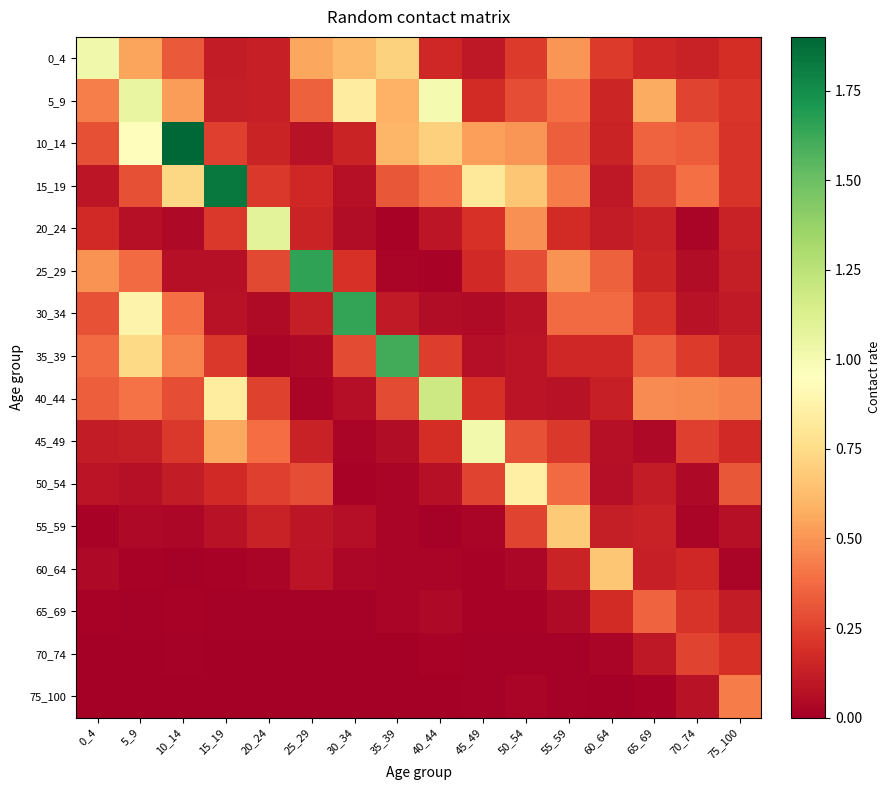

Reading right to left, extract all data points from this chart.

0_4: 75_100=0.2	70_74=0.1	65_69=0.2	60_64=0.2	55_59=0.5	50_54=0.2	45_49=0.1	40_44=0.2	35_39=0.7	30_34=0.6	25_29=0.6	20_24=0.1	15_19=0.1	10_14=0.3	5_9=0.5	0_4=1.0
5_9: 75_100=0.2	70_74=0.3	65_69=0.6	60_64=0.2	55_59=0.4	50_54=0.3	45_49=0.2	40_44=1.0	35_39=0.6	30_34=0.8	25_29=0.3	20_24=0.1	15_19=0.1	10_14=0.5	5_9=1.1	0_4=0.4
10_14: 75_100=0.2	70_74=0.3	65_69=0.4	60_64=0.1	55_59=0.3	50_54=0.5	45_49=0.5	40_44=0.7	35_39=0.6	30_34=0.1	25_29=0.1	20_24=0.1	15_19=0.2	10_14=1.9	5_9=0.9	0_4=0.3
15_19: 75_100=0.2	70_74=0.4	65_69=0.3	60_64=0.1	55_59=0.4	50_54=0.7	45_49=0.8	40_44=0.4	35_39=0.3	30_34=0.1	25_29=0.2	20_24=0.2	15_19=1.8	10_14=0.7	5_9=0.3	0_4=0.1
20_24: 75_100=0.1	70_74=0.0	65_69=0.1	60_64=0.1	55_59=0.2	50_54=0.5	45_49=0.2	40_44=0.1	35_39=0.0	30_34=0.1	25_29=0.1	20_24=1.1	15_19=0.2	10_14=0.0	5_9=0.1	0_4=0.2
25_29: 75_100=0.1	70_74=0.1	65_69=0.2	60_64=0.3	55_59=0.5	50_54=0.3	45_49=0.2	40_44=0.0	35_39=0.0	30_34=0.2	25_29=1.6	20_24=0.3	15_19=0.1	10_14=0.1	5_9=0.4	0_4=0.5
30_34: 75_100=0.1	70_74=0.1	65_69=0.2	60_64=0.4	55_59=0.4	50_54=0.1	45_49=0.0	40_44=0.1	35_39=0.1	30_34=1.6	25_29=0.1	20_24=0.0	15_19=0.1	10_14=0.4	5_9=0.9	0_4=0.3
35_39: 75_100=0.1	70_74=0.2	65_69=0.3	60_64=0.2	55_59=0.2	50_54=0.1	45_49=0.1	40_44=0.2	35_39=1.6	30_34=0.3	25_29=0.0	20_24=0.0	15_19=0.2	10_14=0.5	5_9=0.7	0_4=0.4
40_44: 75_100=0.4	70_74=0.5	65_69=0.5	60_64=0.1	55_59=0.1	50_54=0.1	45_49=0.2	40_44=1.2	35_39=0.3	30_34=0.1	25_29=0.0	20_24=0.3	15_19=0.8	10_14=0.3	5_9=0.4	0_4=0.3
45_49: 75_100=0.2	70_74=0.2	65_69=0.0	60_64=0.1	55_59=0.2	50_54=0.3	45_49=1.0	40_44=0.2	35_39=0.1	30_34=0.0	25_29=0.1	20_24=0.4	15_19=0.6	10_14=0.2	5_9=0.1	0_4=0.1
50_54: 75_100=0.3	70_74=0.0	65_69=0.1	60_64=0.1	55_59=0.4	50_54=0.9	45_49=0.3	40_44=0.1	35_39=0.0	30_34=0.0	25_29=0.3	20_24=0.2	15_19=0.2	10_14=0.1	5_9=0.1	0_4=0.1
55_59: 75_100=0.1	70_74=0.0	65_69=0.1	60_64=0.1	55_59=0.7	50_54=0.3	45_49=0.0	40_44=0.0	35_39=0.0	30_34=0.1	25_29=0.1	20_24=0.1	15_19=0.1	10_14=0.0	5_9=0.0	0_4=0.0
60_64: 75_100=0.0	70_74=0.2	65_69=0.1	60_64=0.7	55_59=0.1	50_54=0.0	45_49=0.0	40_44=0.0	35_39=0.0	30_34=0.0	25_29=0.1	20_24=0.0	15_19=0.0	10_14=0.0	5_9=0.0	0_4=0.0
65_69: 75_100=0.1	70_74=0.2	65_69=0.4	60_64=0.2	55_59=0.0	50_54=0.0	45_49=0.0	40_44=0.0	35_39=0.0	30_34=0.0	25_29=0.0	20_24=0.0	15_19=0.0	10_14=0.0	5_9=0.0	0_4=0.0
70_74: 75_100=0.2	70_74=0.3	65_69=0.1	60_64=0.0	55_59=0.0	50_54=0.0	45_49=0.0	40_44=0.0	35_39=0.0	30_34=0.0	25_29=0.0	20_24=0.0	15_19=0.0	10_14=0.0	5_9=0.0	0_4=0.0
75_100: 75_100=0.4	70_74=0.1	65_69=0.0	60_64=0.0	55_59=0.0	50_54=0.0	45_49=0.0	40_44=0.0	35_39=0.0	30_34=0.0	25_29=0.0	20_24=0.0	15_19=0.0	10_14=0.0	5_9=0.0	0_4=0.0